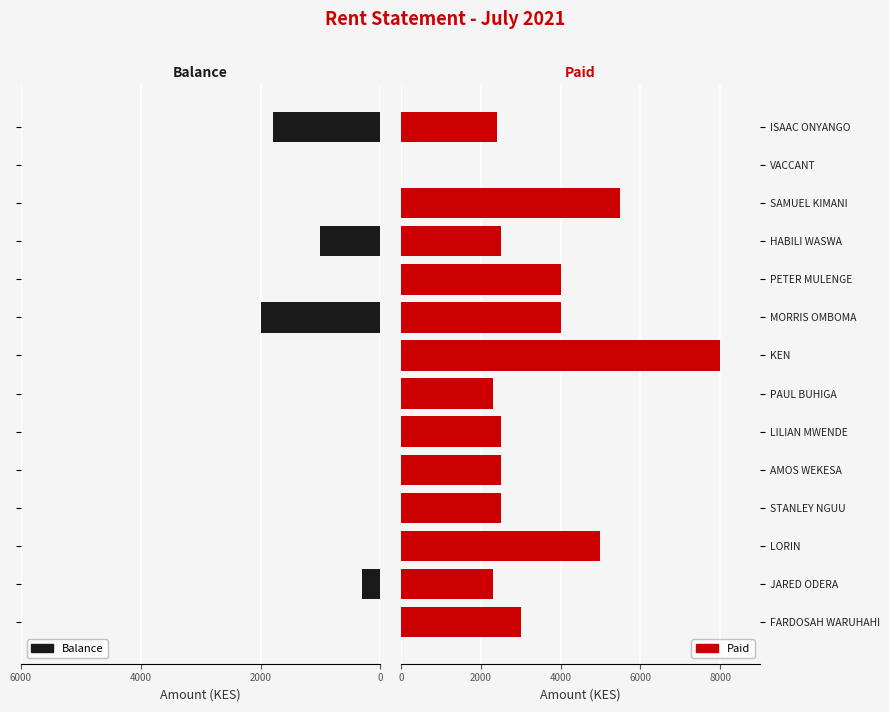

List the series in order of their peak value, lowest first.

Balance, Paid